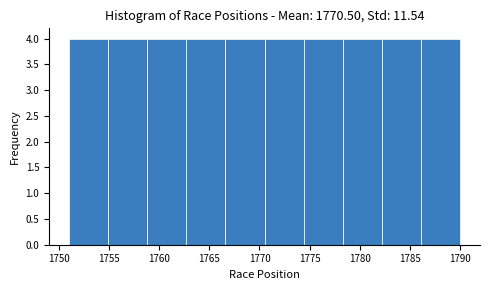

Reading left to right, list every bar in this chart as the range it spans on the x-axis followed by its height. Neither the bar edges nor the heights are printed on the chart, so give them approximately, as read against the axes.

1751.0 to 1754.9: 4
1754.9 to 1758.8: 4
1758.8 to 1762.7: 4
1762.7 to 1766.6: 4
1766.6 to 1770.5: 4
1770.5 to 1774.4: 4
1774.4 to 1778.3: 4
1778.3 to 1782.2: 4
1782.2 to 1786.1: 4
1786.1 to 1790.0: 4